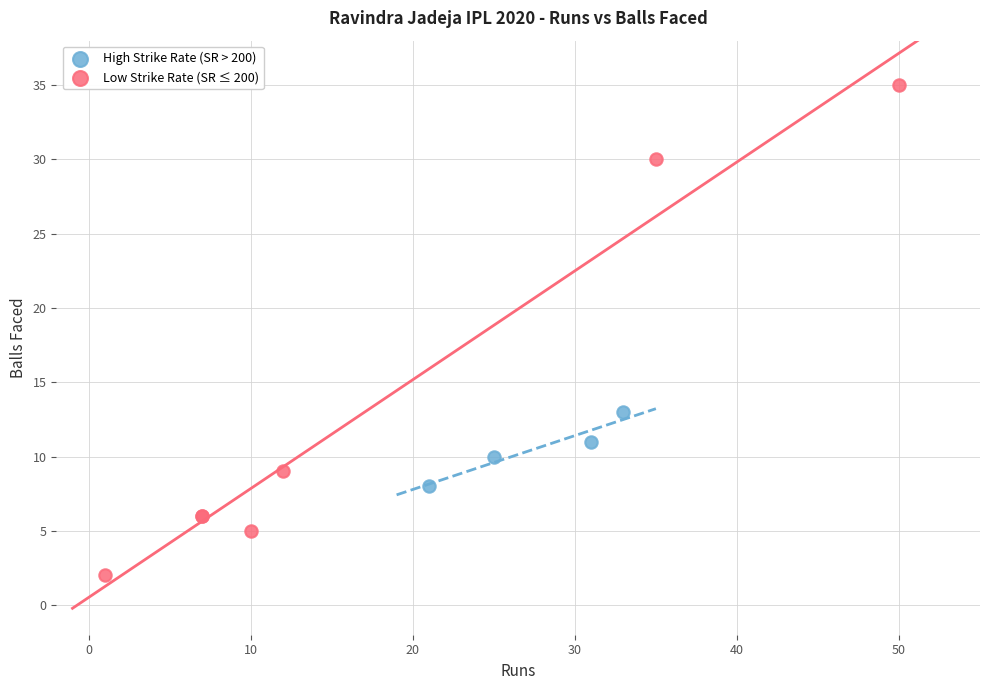

Which series has the largest Y range (max minus min)?

Low Strike Rate (SR ≤ 200)